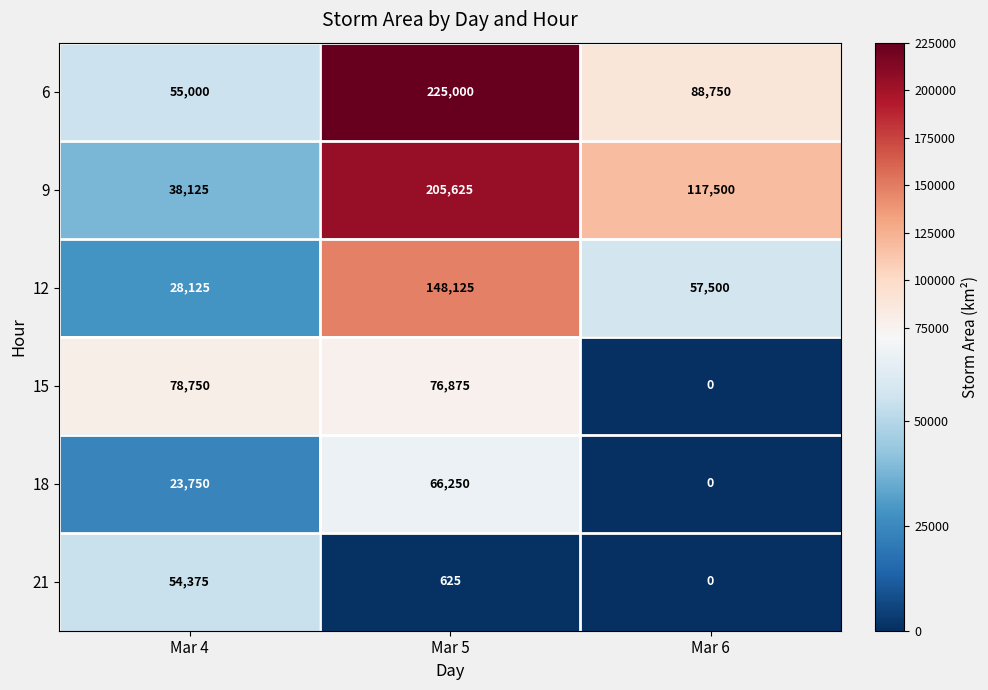

What is the difference between the second highest and minimum values in the 12 series?

29375